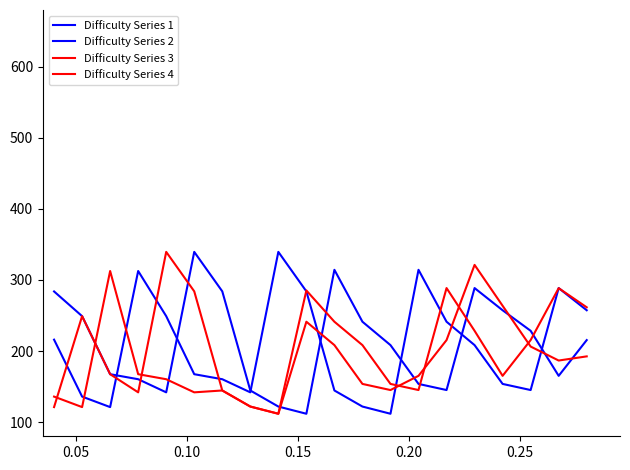

Which series has the widest spread of values?

Difficulty Series 1